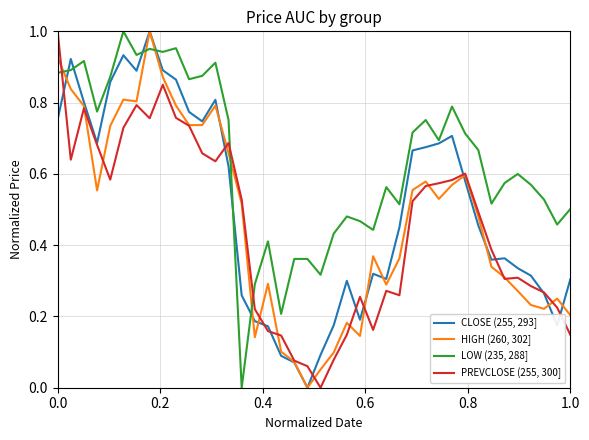

True or false: LOW (235, 288] and PREVCLOSE (255, 300] cross at least once.

True